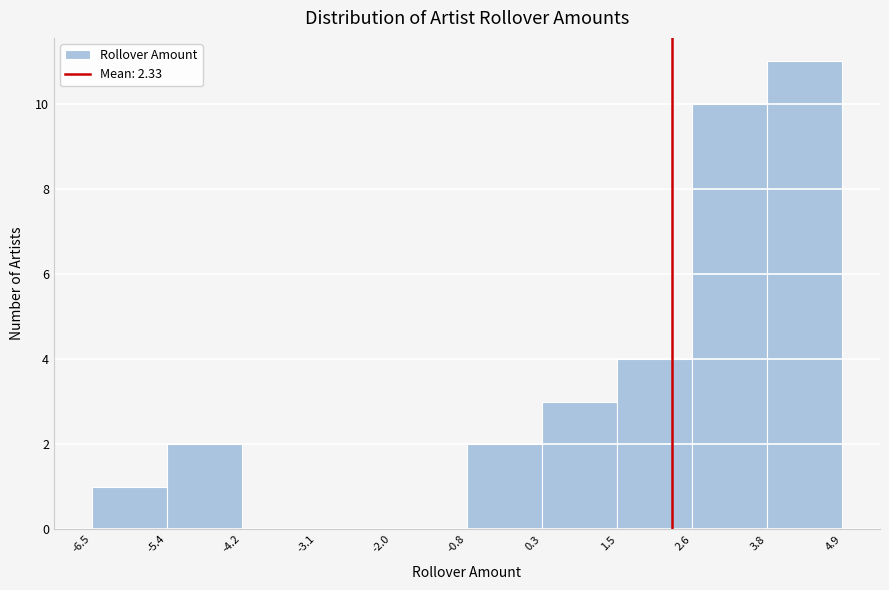

Reading left to right, transcribe this chart: for each bar, give the range it covers on the x-axis and its height. The values are not printed on the chart, so give them approximately, as read against the axis.

-6.5 to -5.4: 1
-5.4 to -4.2: 2
-4.2 to -3.1: 0
-3.1 to -2.0: 0
-2.0 to -0.8: 0
-0.8 to 0.3: 2
0.3 to 1.5: 3
1.5 to 2.6: 4
2.6 to 3.8: 10
3.8 to 4.9: 11